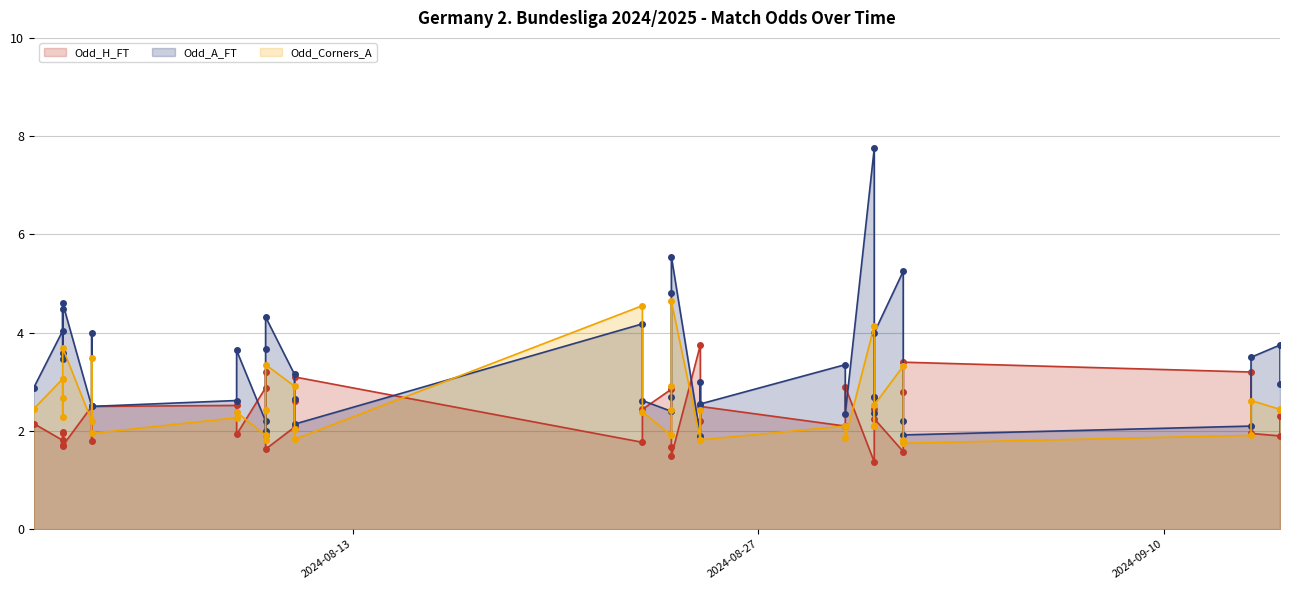

What is the value of the Odd_Corners_A point at the 28th from the left?

2.1